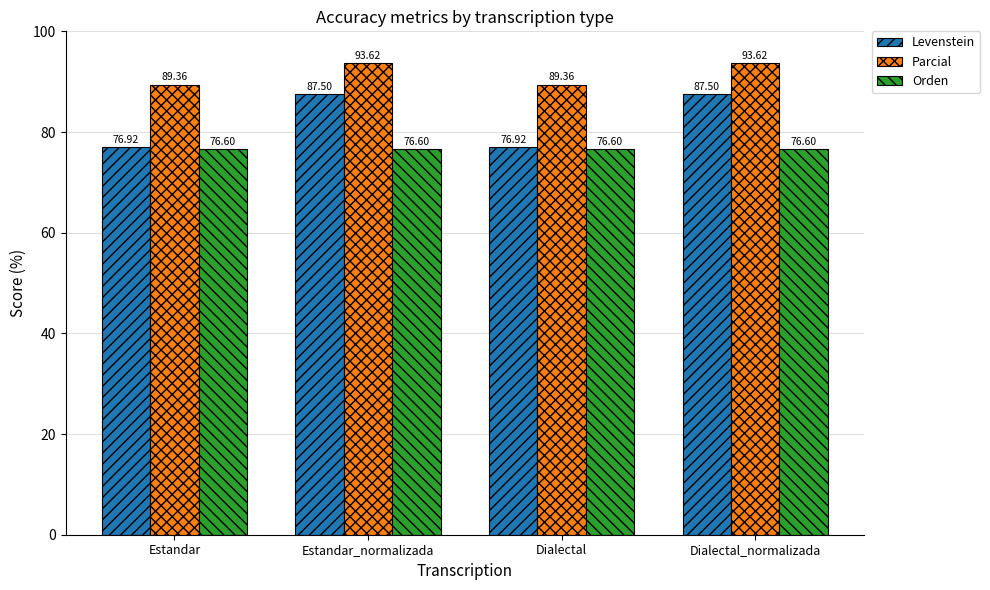

True or false: Orden has a value of 76.6 at Estandar.

True